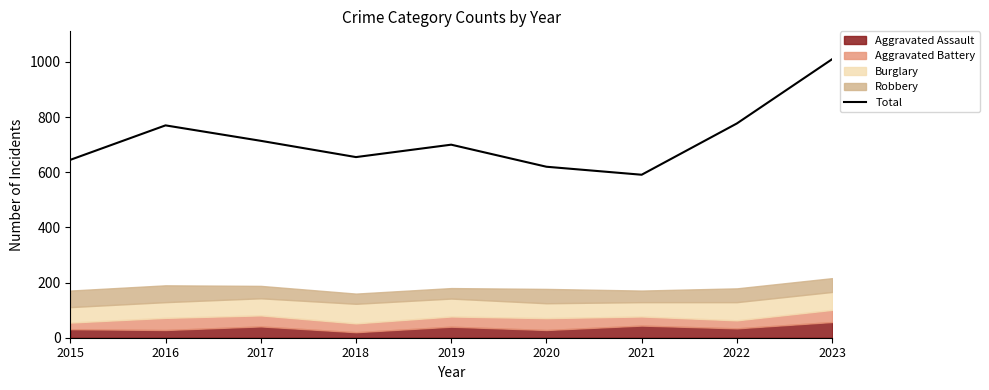

What is the value of the 3rd point from the left?

714